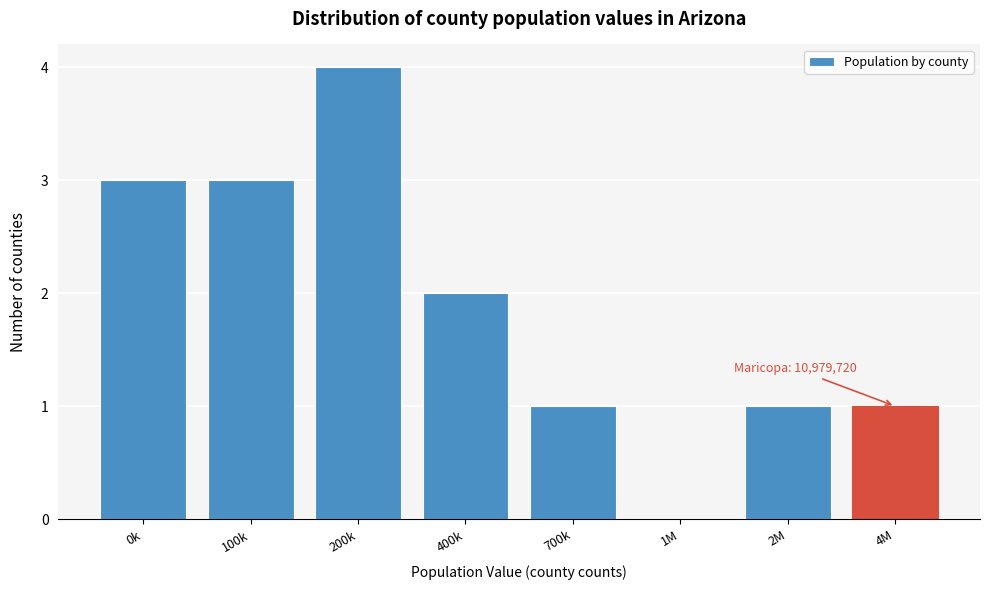

Reading left to right, extract all data points from this chart.

0k=3	100k=3	200k=4	400k=2	700k=1	1M=0	2M=1	4M=1